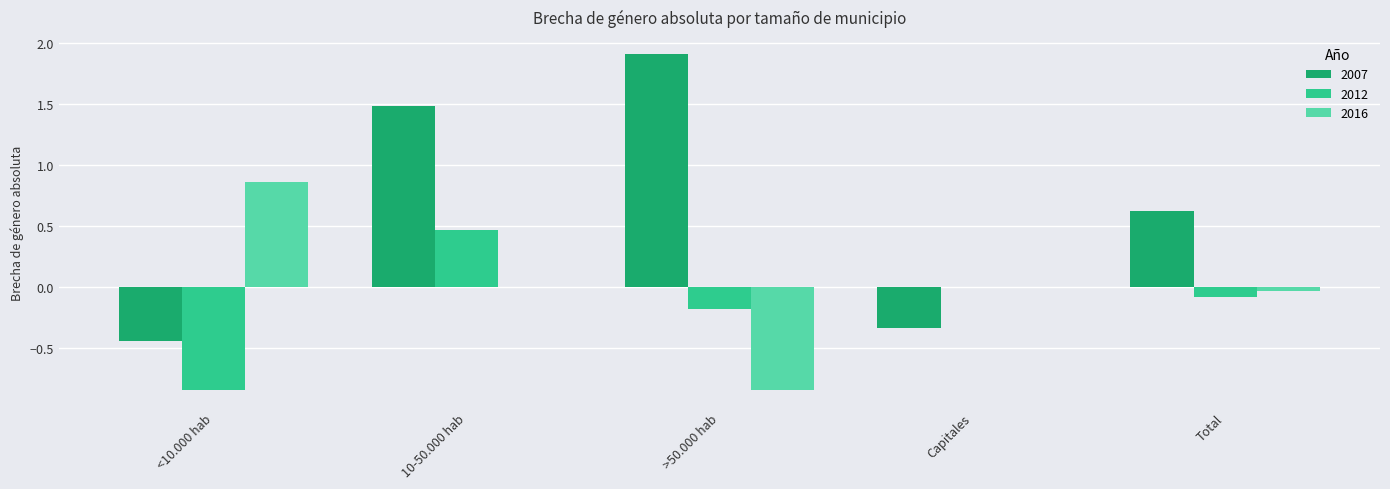

The 2016 series shows -0.4 at >50.000 hab. True or false?

False